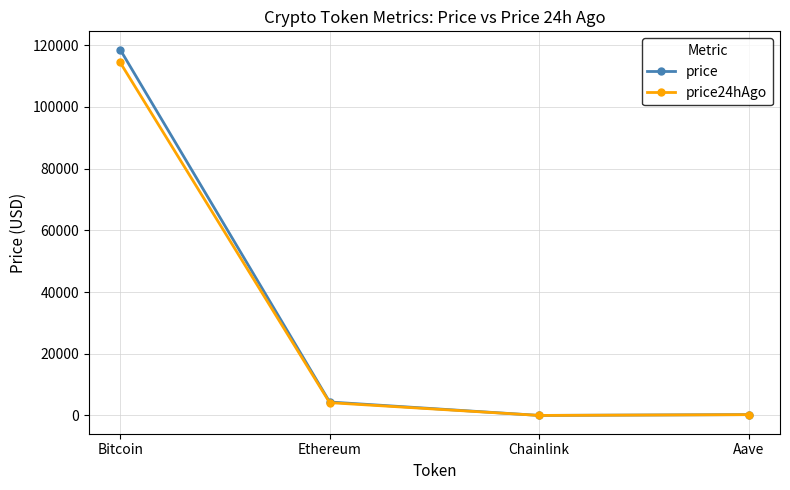

Between Ethereum and Chainlink, which series saw the biggest shift?

price